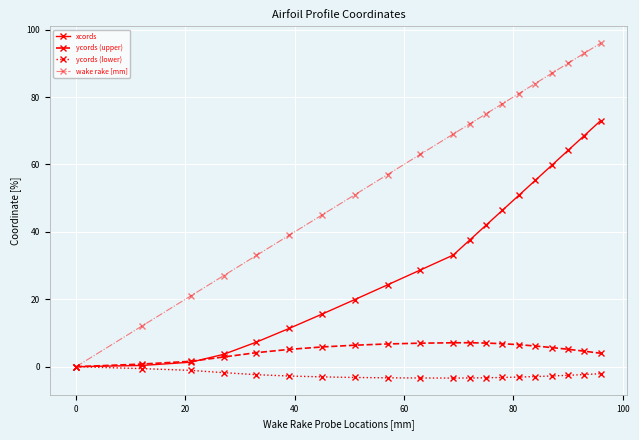

Which series has the largest total across all categories?

wake rake [mm]